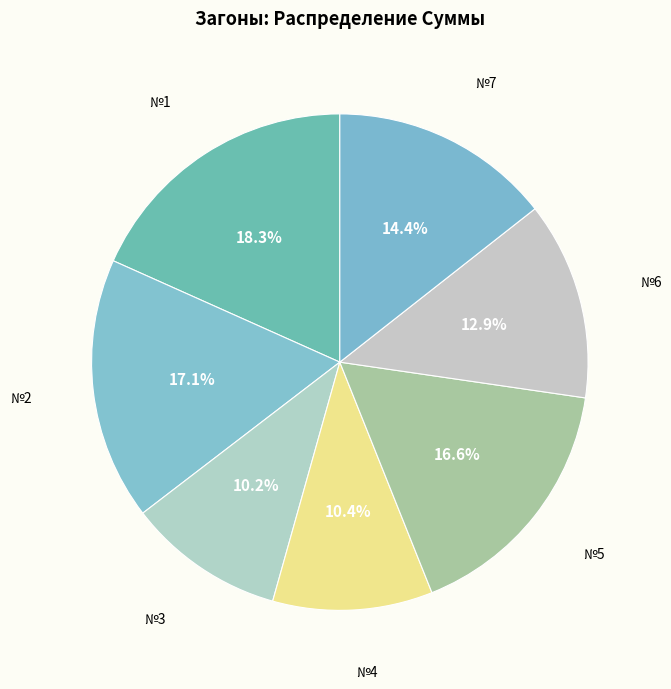

What percentage is the №3 slice, to the nearest percent?

10%